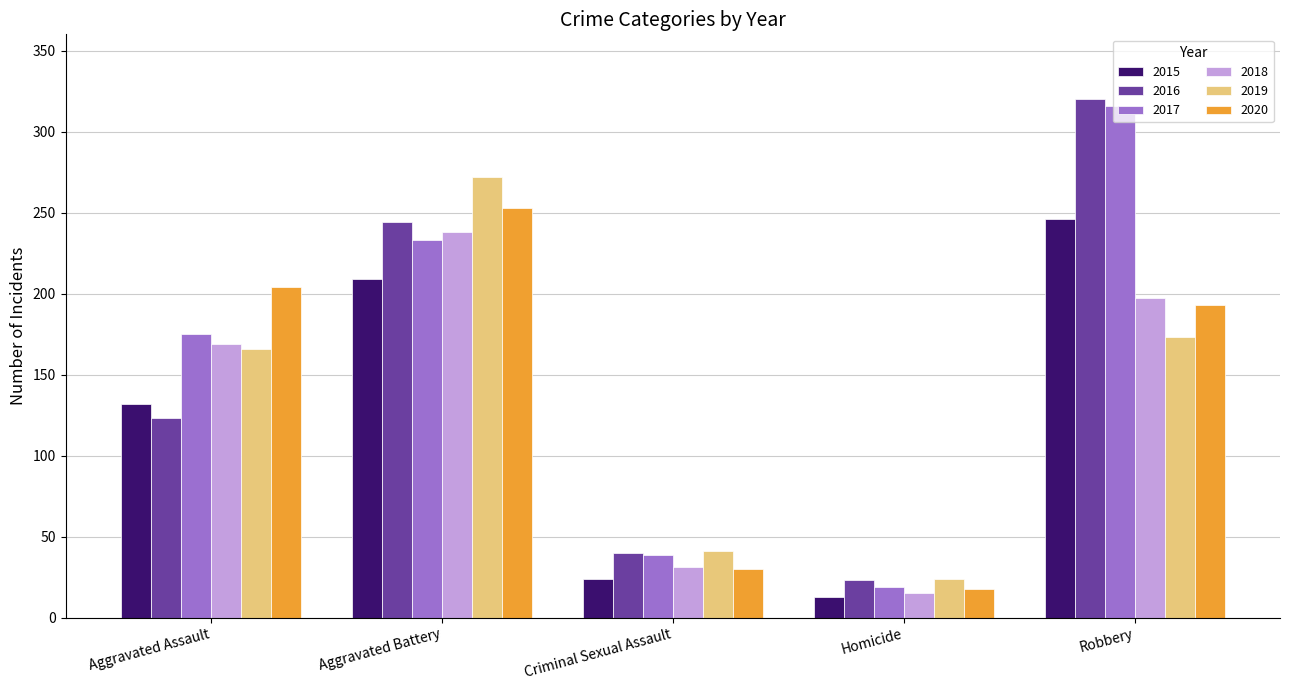

Reading right to left, transcribe all the data shown in this chart.

2015: Robbery=246	Homicide=13	Criminal Sexual Assault=24	Aggravated Battery=209	Aggravated Assault=132
2016: Robbery=320	Homicide=23	Criminal Sexual Assault=40	Aggravated Battery=244	Aggravated Assault=123
2017: Robbery=316	Homicide=19	Criminal Sexual Assault=39	Aggravated Battery=233	Aggravated Assault=175
2018: Robbery=197	Homicide=15	Criminal Sexual Assault=31	Aggravated Battery=238	Aggravated Assault=169
2019: Robbery=173	Homicide=24	Criminal Sexual Assault=41	Aggravated Battery=272	Aggravated Assault=166
2020: Robbery=193	Homicide=18	Criminal Sexual Assault=30	Aggravated Battery=253	Aggravated Assault=204